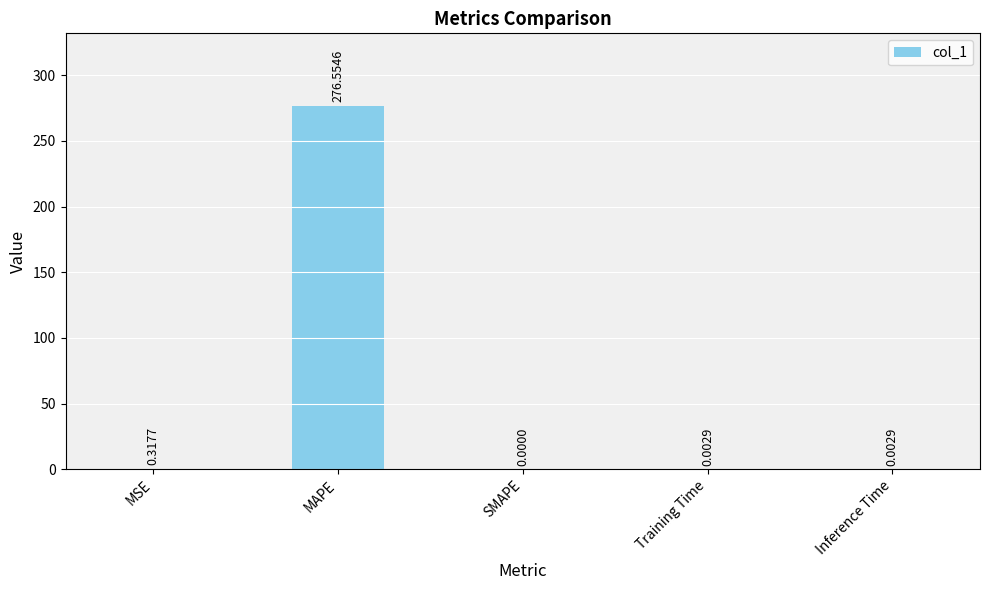

What is the sum of all values?

276.9